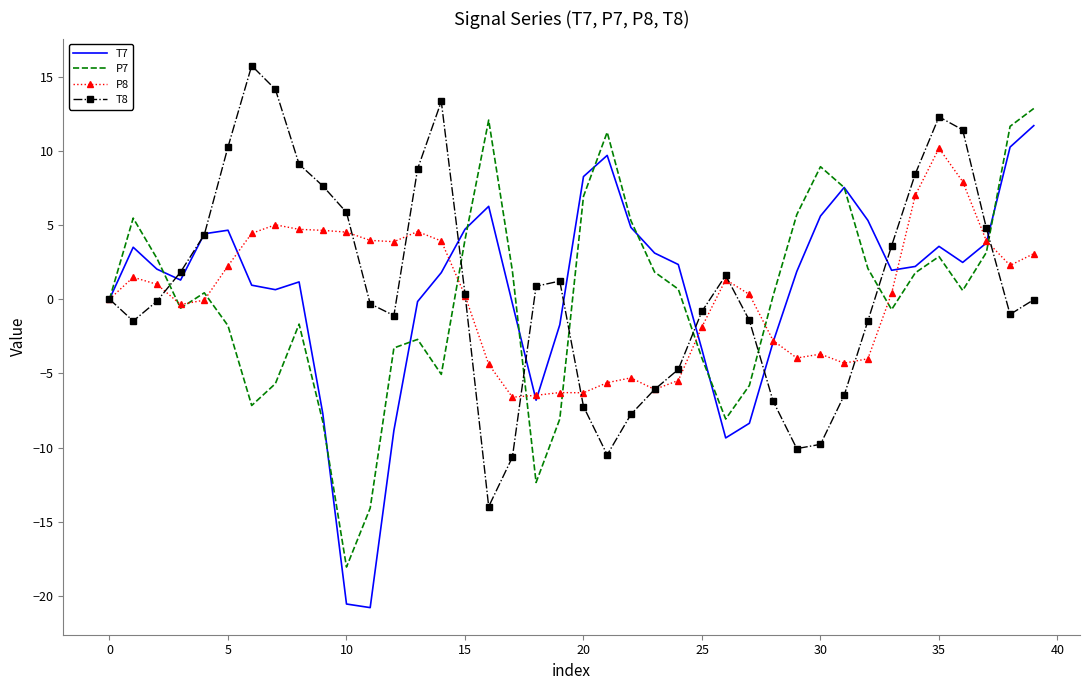

What is the lowest value of the T8 series?

-14.0